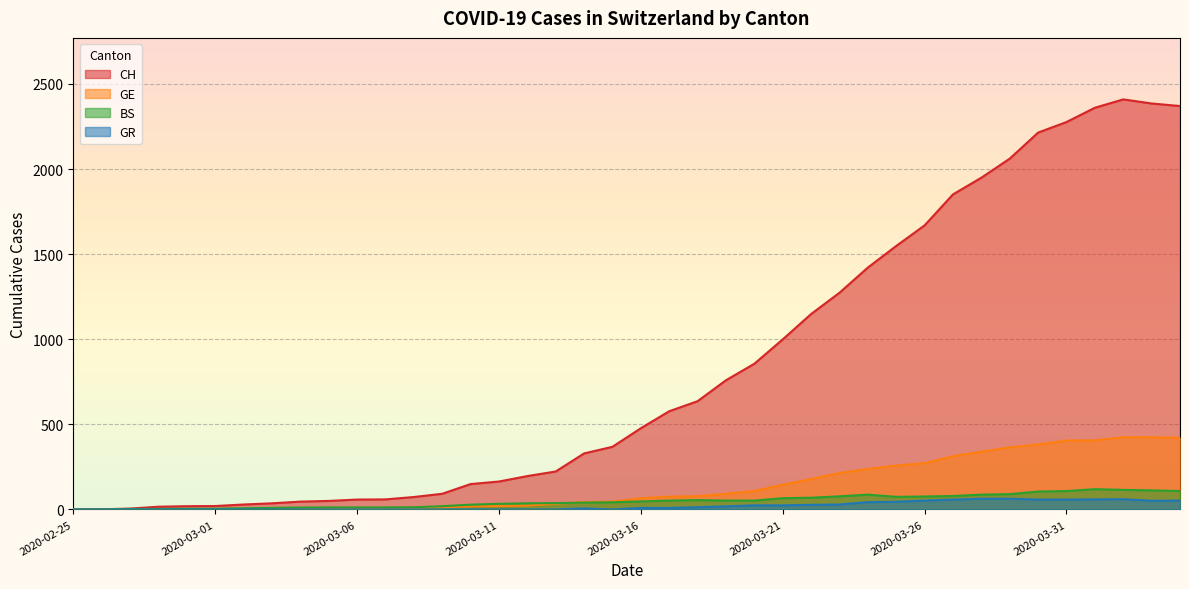

Count the number of data series in this chart.

4